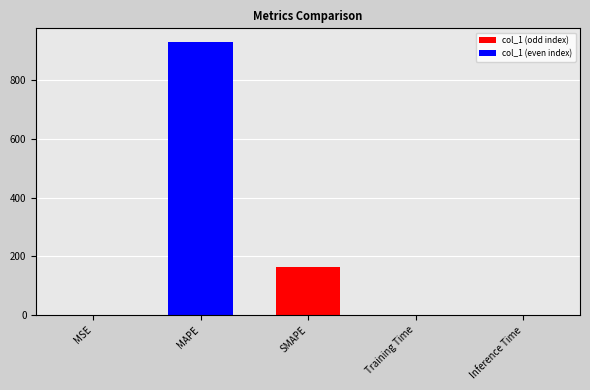

What is the sum of all values?

1094.6